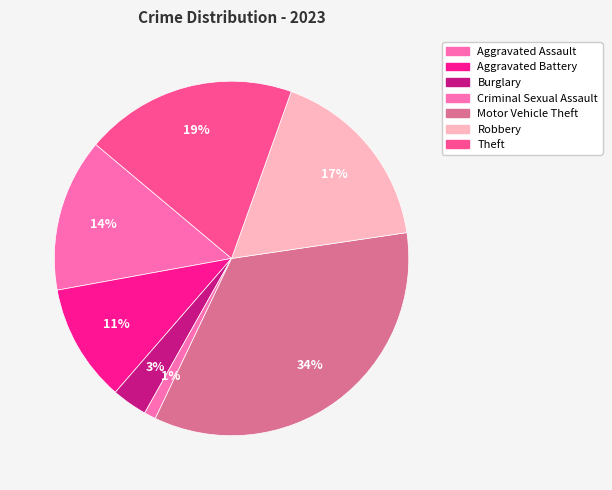

Is there any slice that represents more than half of the pie?

No